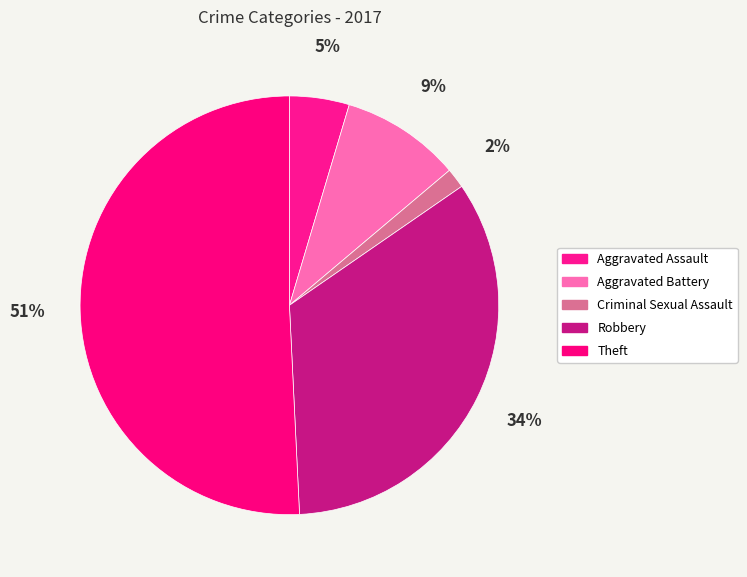

Which slice is the largest?

Theft